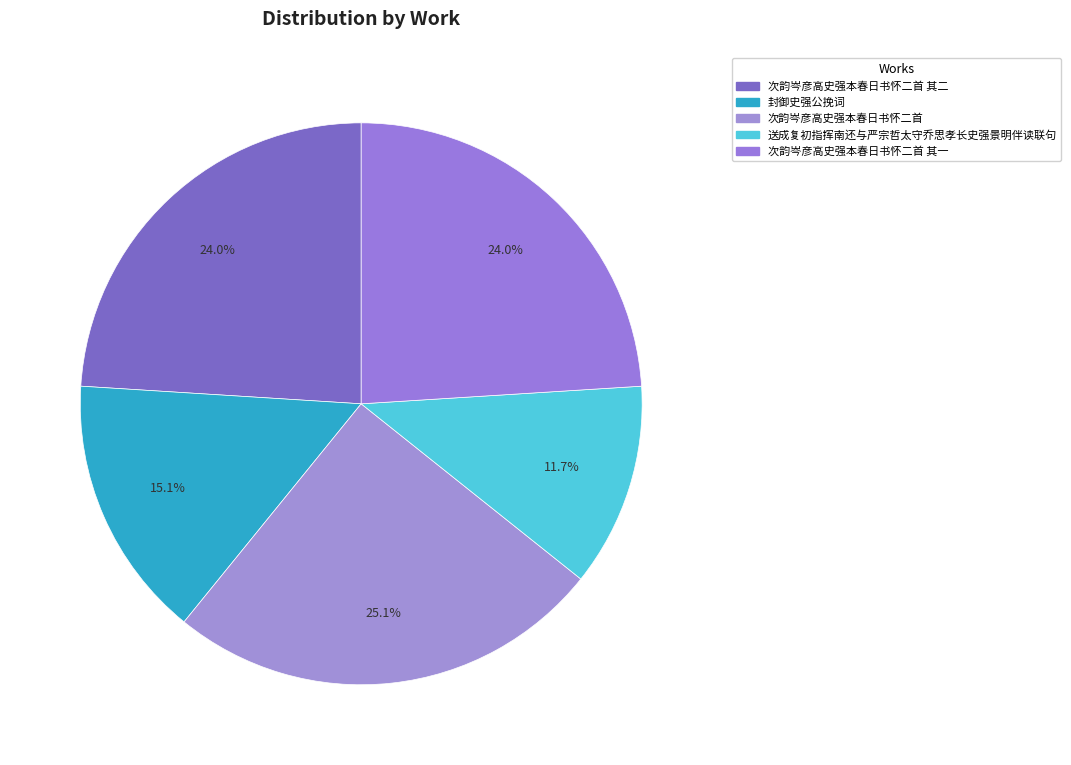

Count the number of slices in the pie.

5